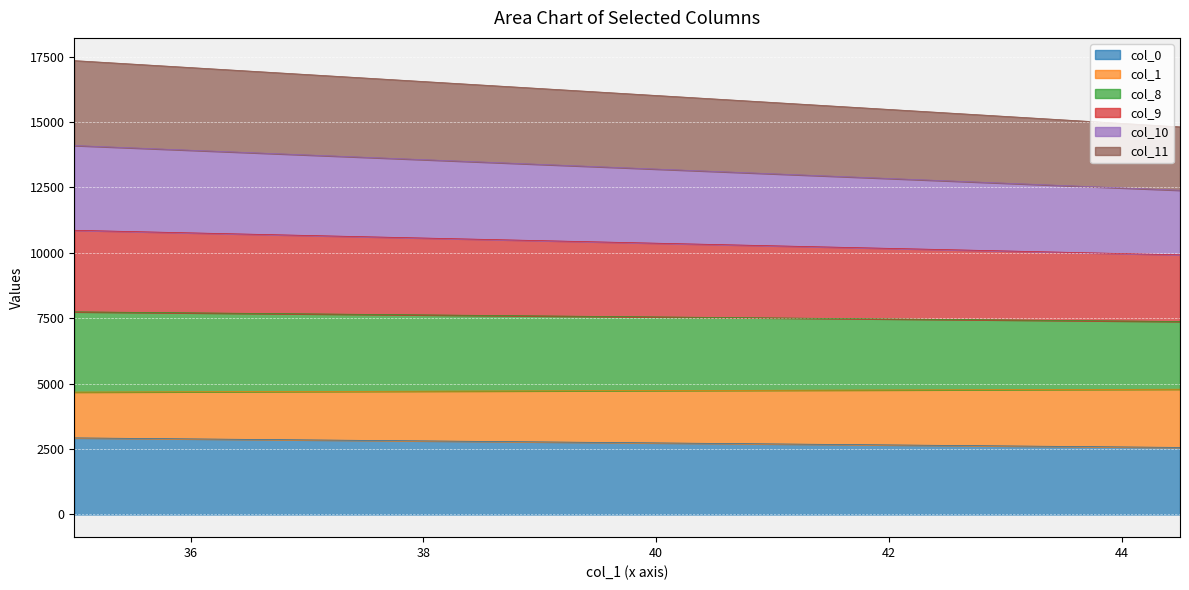

What is the label of the 9th point from the right?

40.5